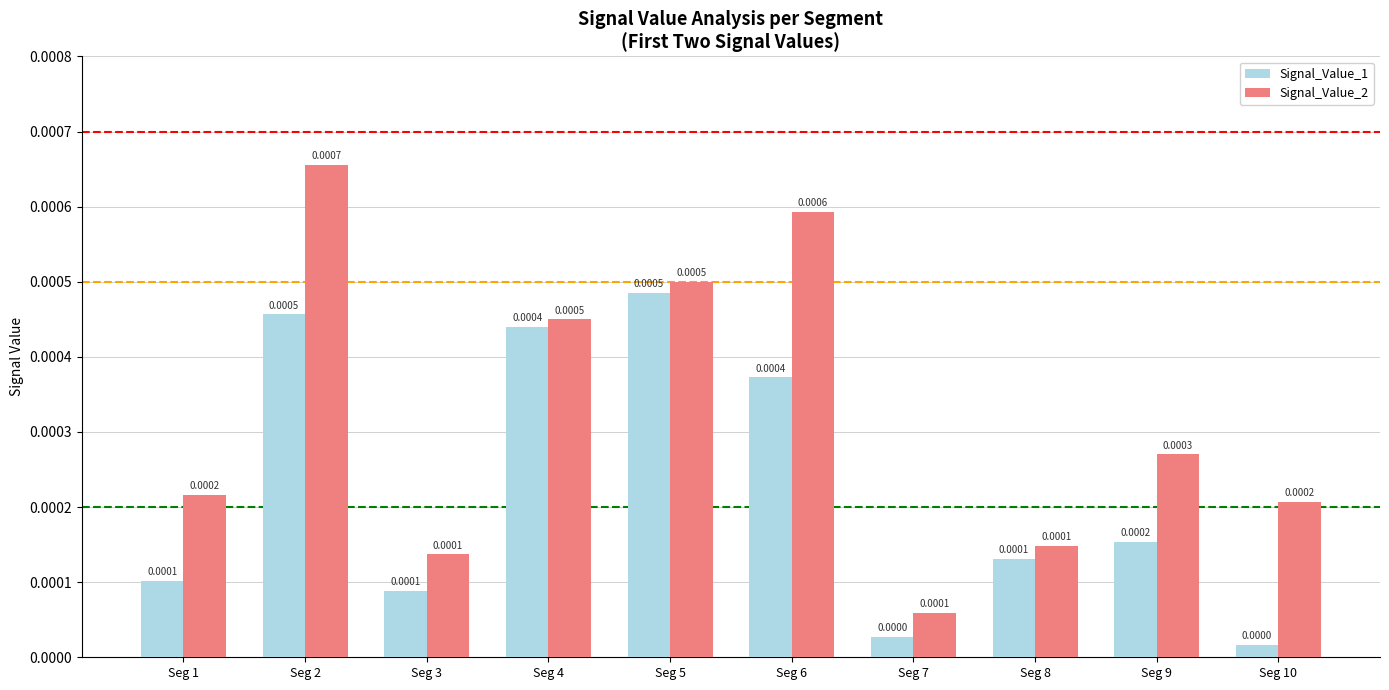

Rank the series by their maximum value, from lowest to highest.

Signal_Value_1, Signal_Value_2